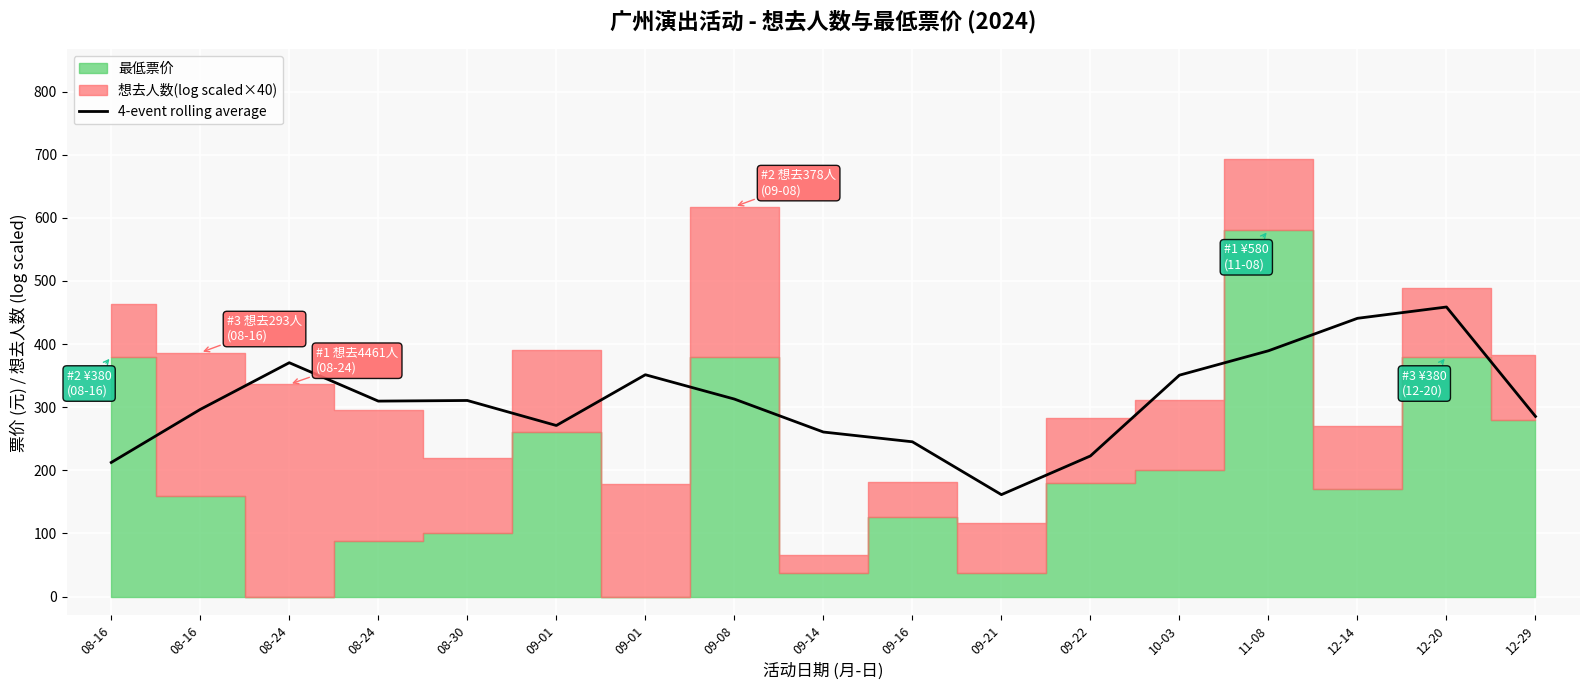

How many data points are above 309?

9